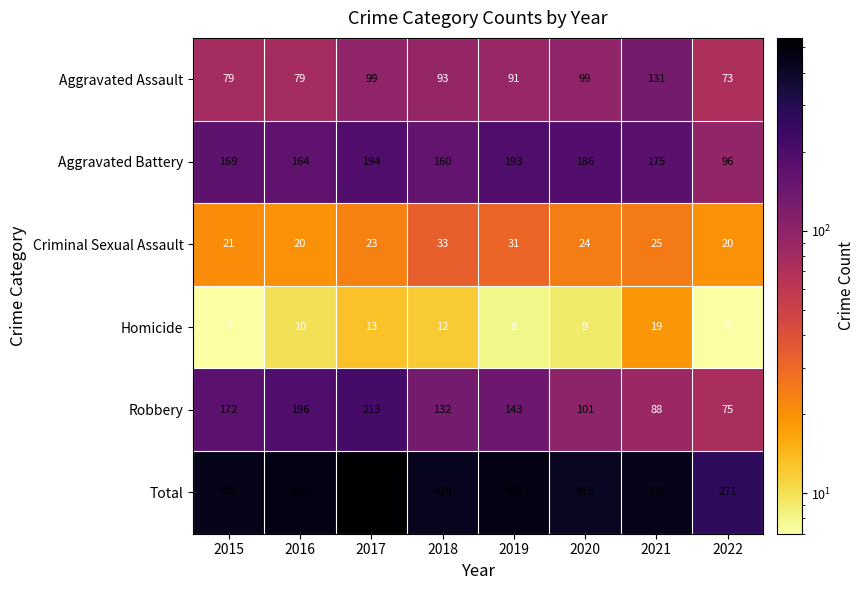

Which series has the largest total across all categories?

Total